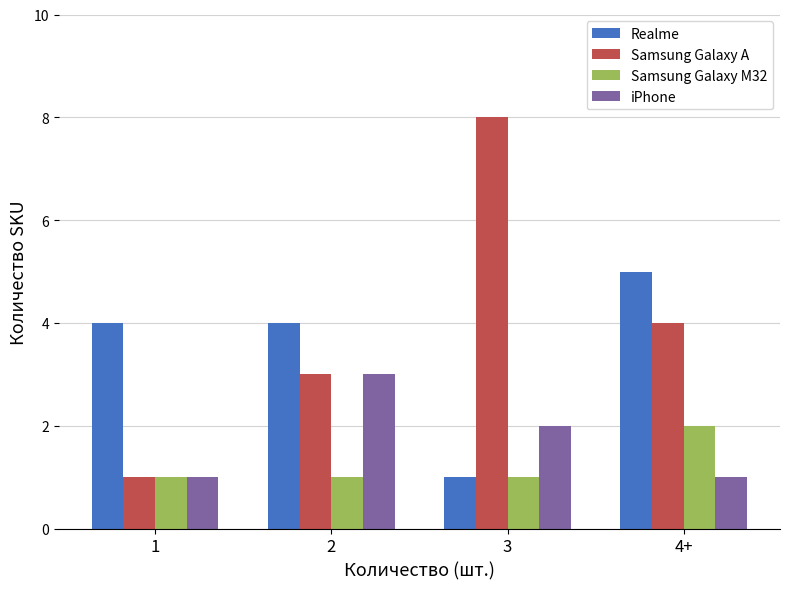

What is the label of the 3rd bar from the right?

2